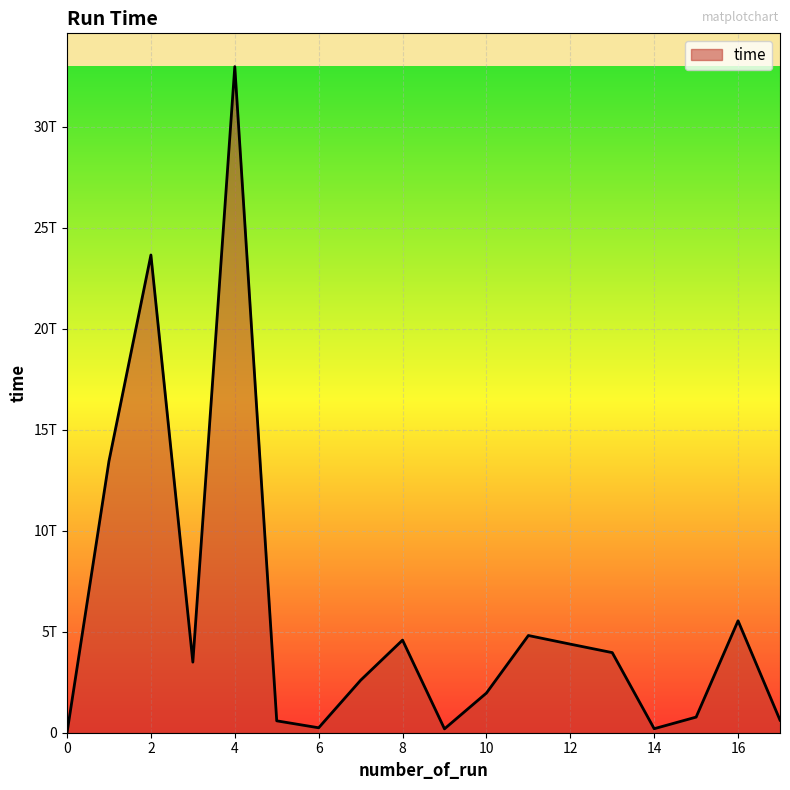

How many interior local valleys (lower than both neighbors) does the data have?

4